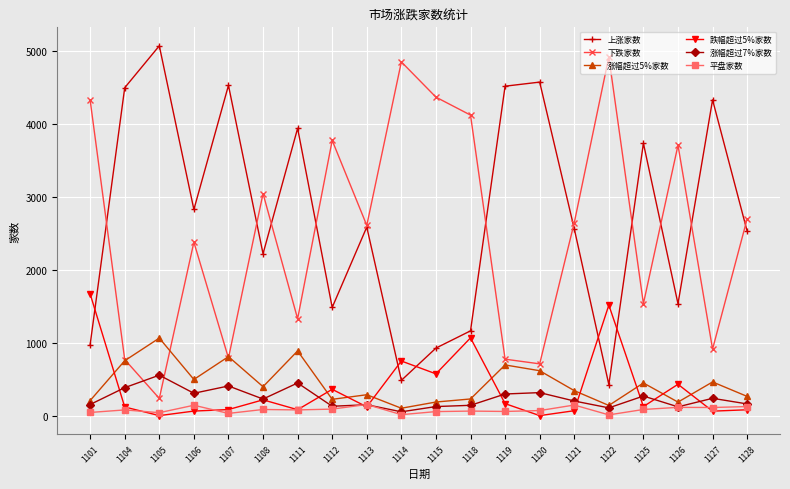

True or false: 跌幅超过5%家数 has a value of 85 at 1111.

True